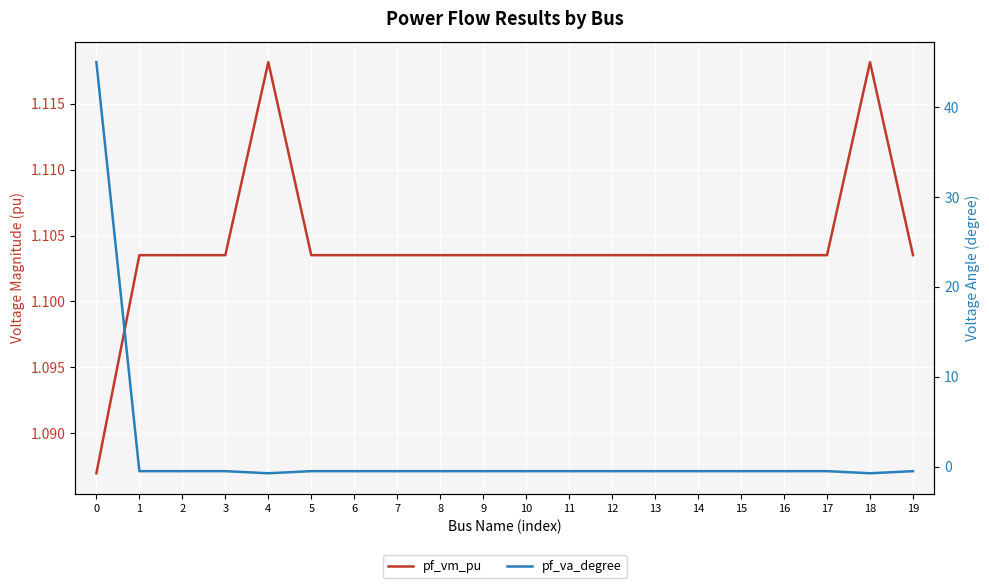

Reading left to right, list all the values displayed in this chart.

pf_vm_pu: 1.1	1.1	1.1	1.1	1.1	1.1	1.1	1.1	1.1	1.1	1.1	1.1	1.1	1.1	1.1	1.1	1.1	1.1	1.1	1.1
pf_va_degree: 45.0	-0.5	-0.5	-0.5	-0.7	-0.5	-0.5	-0.5	-0.5	-0.5	-0.5	-0.5	-0.5	-0.5	-0.5	-0.5	-0.5	-0.5	-0.7	-0.5